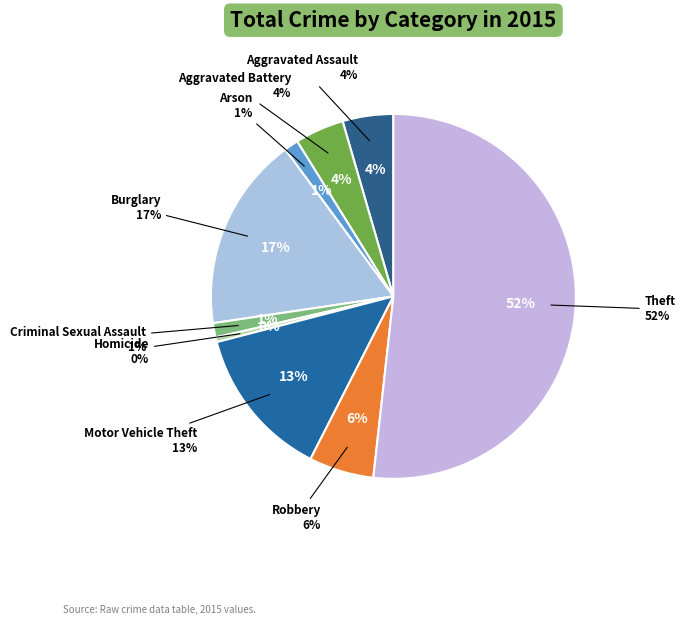

What is the majority slice?

Theft